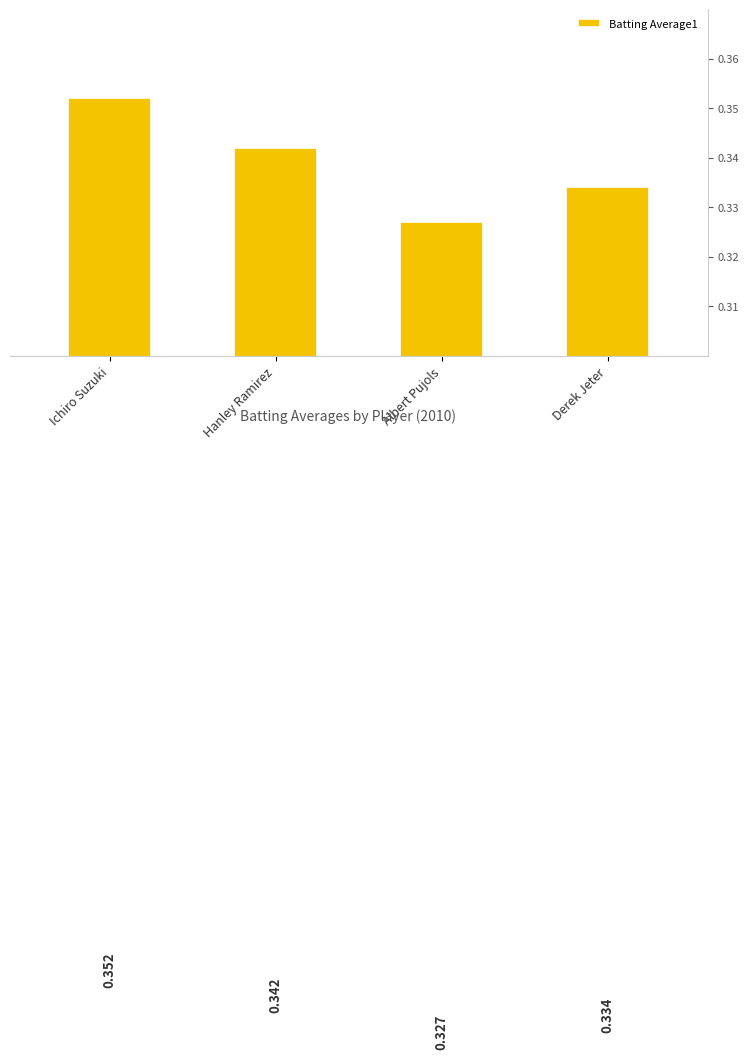

Rank the categories by value from highest to lowest.

Ichiro Suzuki, Hanley Ramirez, Derek Jeter, Albert Pujols